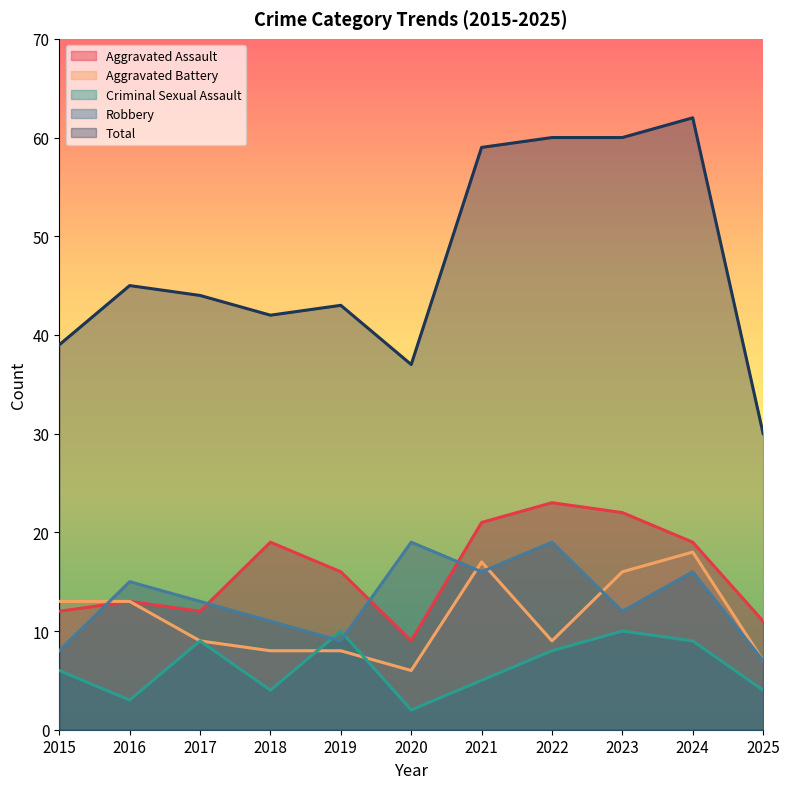

At which category is the sum across all series the highest?

2024